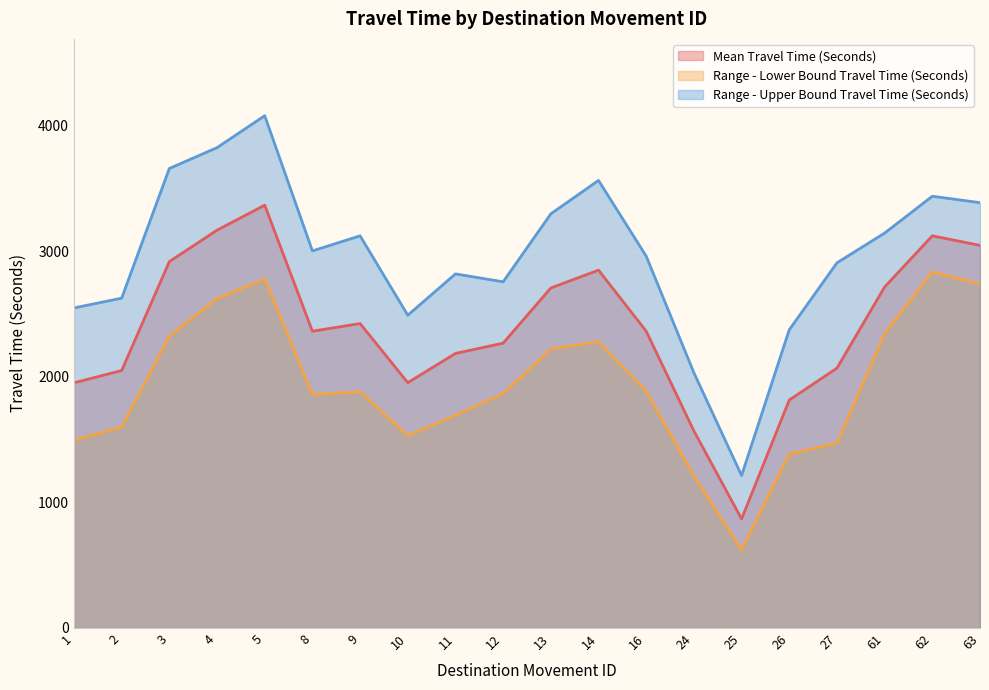

Reading right to left, what are all the values shown in this chart?

Mean Travel Time (Seconds): 63=3045	62=3121	61=2714	27=2068	26=1814	25=868	24=1568	16=2362	14=2848	13=2706	12=2267	11=2185	10=1952	9=2423	8=2362	5=3365	4=3166	3=2916	2=2049	1=1951
Range - Lower Bound Travel Time (Seconds): 63=2738	62=2834	61=2343	27=1471	26=1386	25=620	24=1210	16=1885	14=2276	13=2221	12=1865	11=1693	10=1530	9=1880	8=1858	5=2777	4=2621	3=2324	2=1599	1=1494
Range - Upper Bound Travel Time (Seconds): 63=3385	62=3436	61=3143	27=2906	26=2373	25=1213	24=2031	16=2959	14=3562	13=3296	12=2755	11=2818	10=2489	9=3121	8=3001	5=4077	4=3823	3=3657	2=2625	1=2547